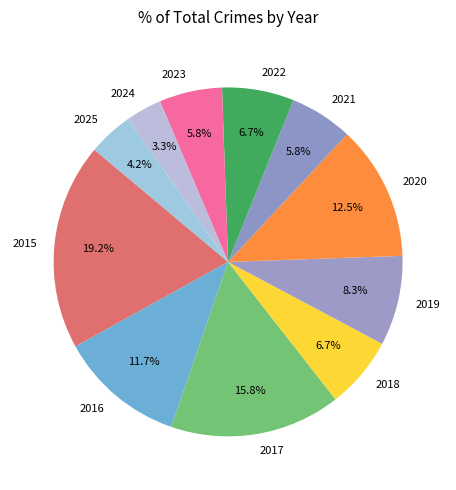

Is it true that 2017 is 27% of the pie?

False